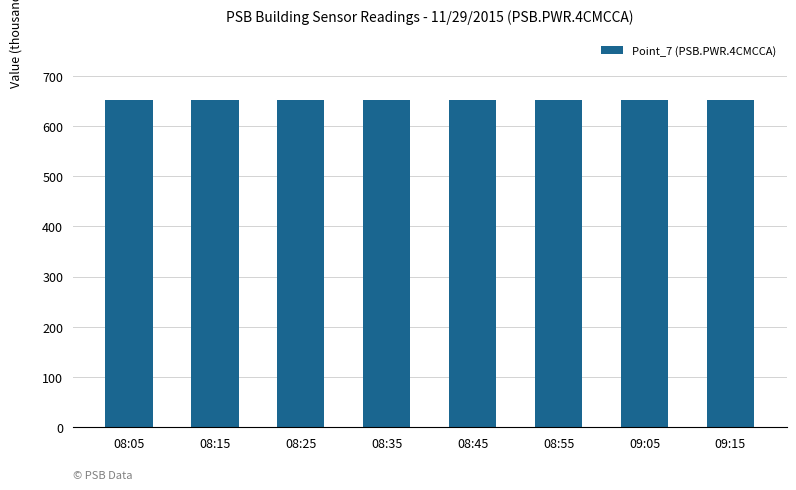

True or false: the data shows 1101.1 at 08:35.

False